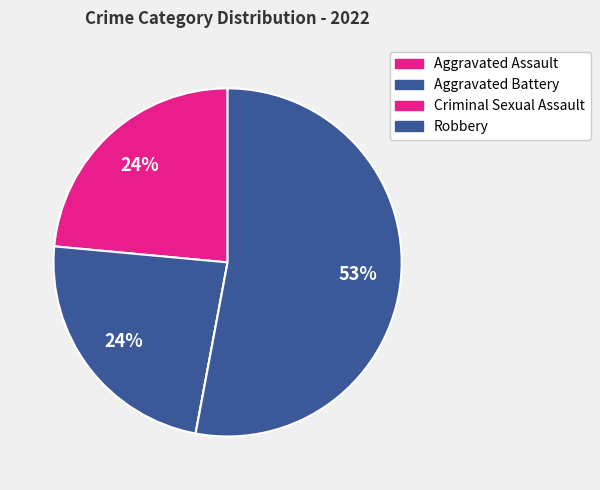

How many segments does this pie chart have?

4